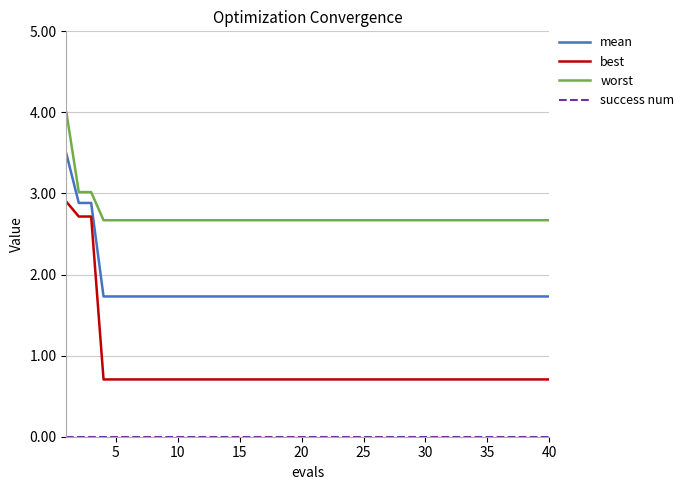

What is the maximum value for mean?

3.5